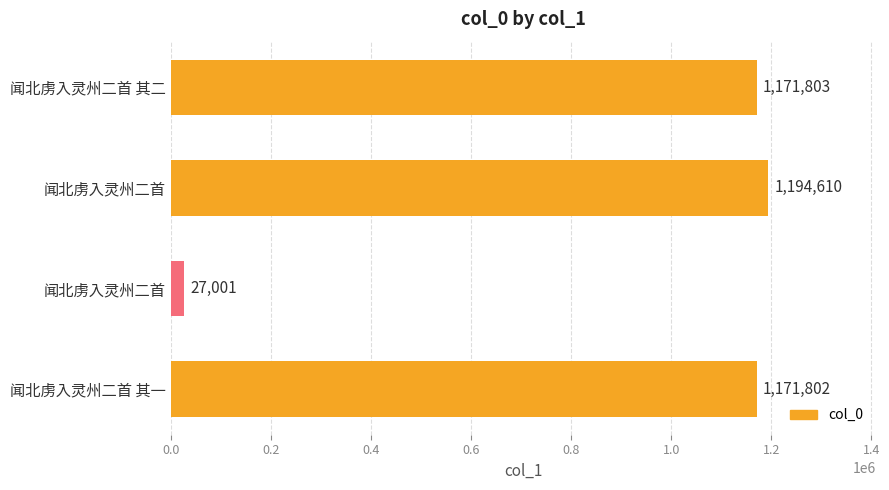

How many bars are there in total?

4